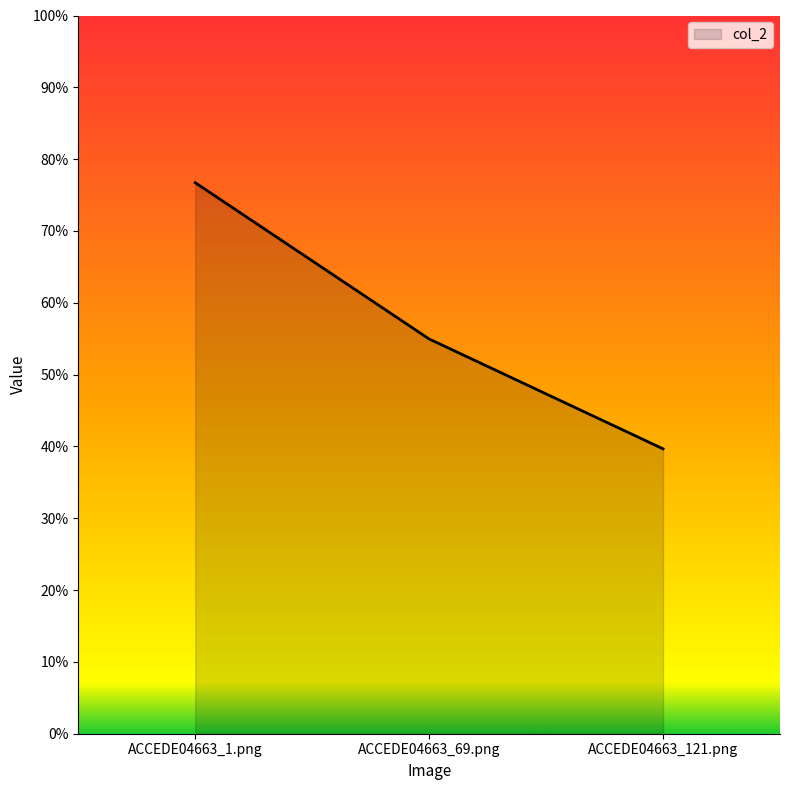

Between ACCEDE04663_121.png and ACCEDE04663_1.png, which is larger?

ACCEDE04663_1.png